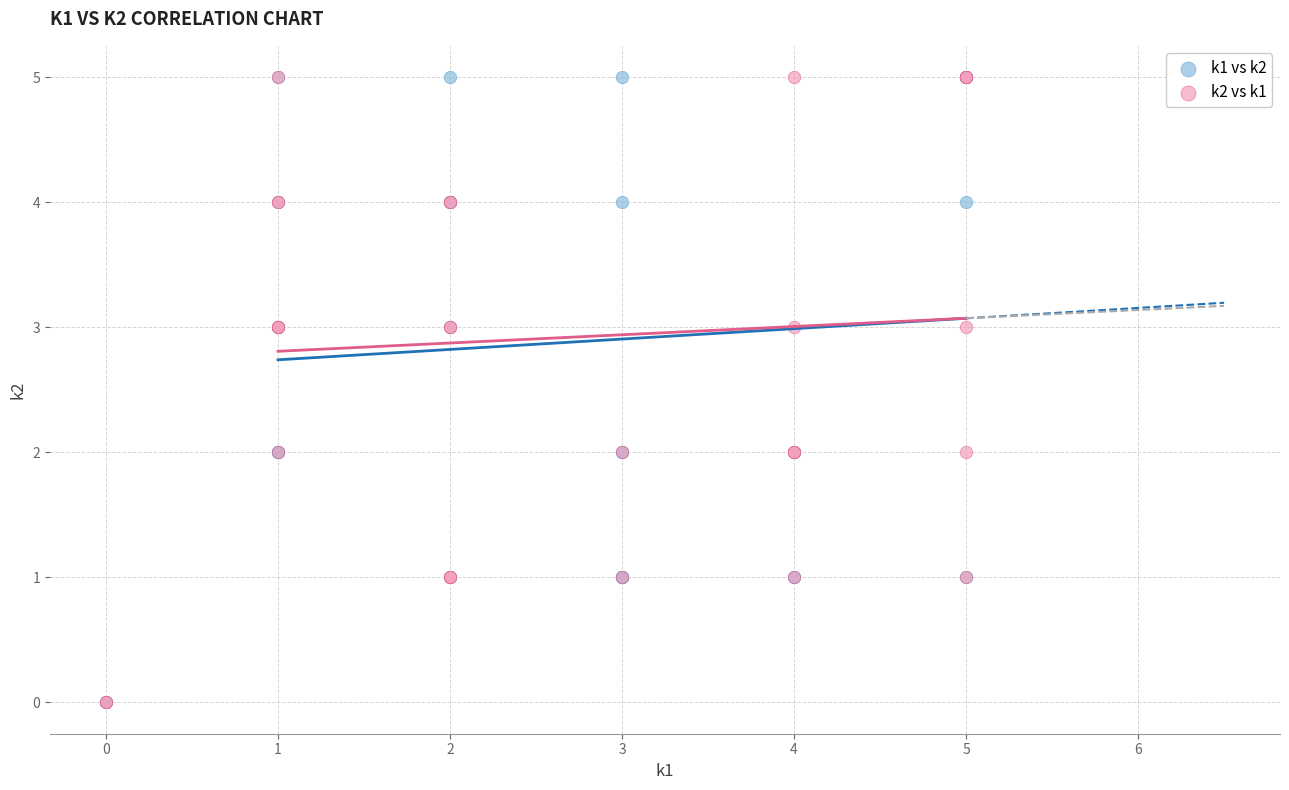

What are all the series names shown in the legend?

k1 vs k2, k2 vs k1